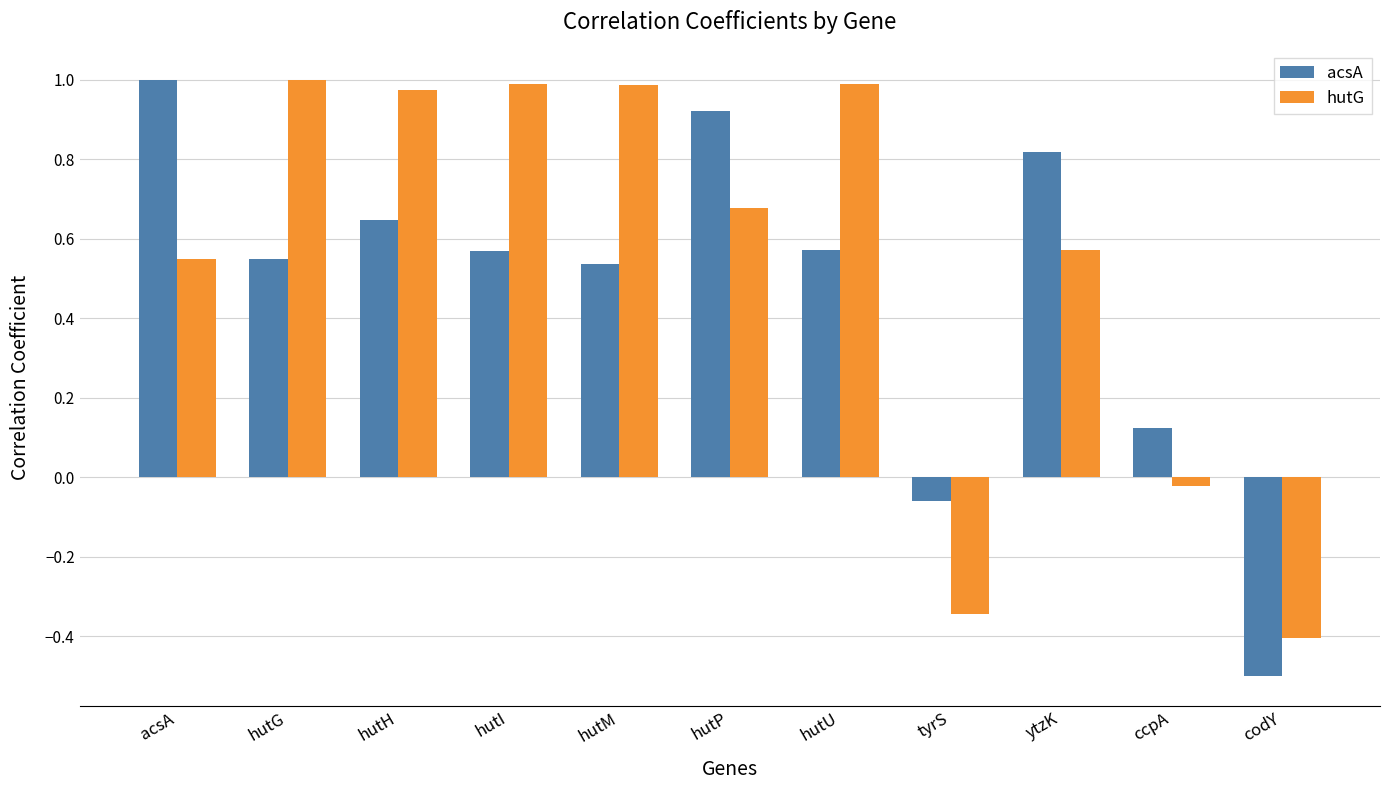

Are the bars horizontal?

No